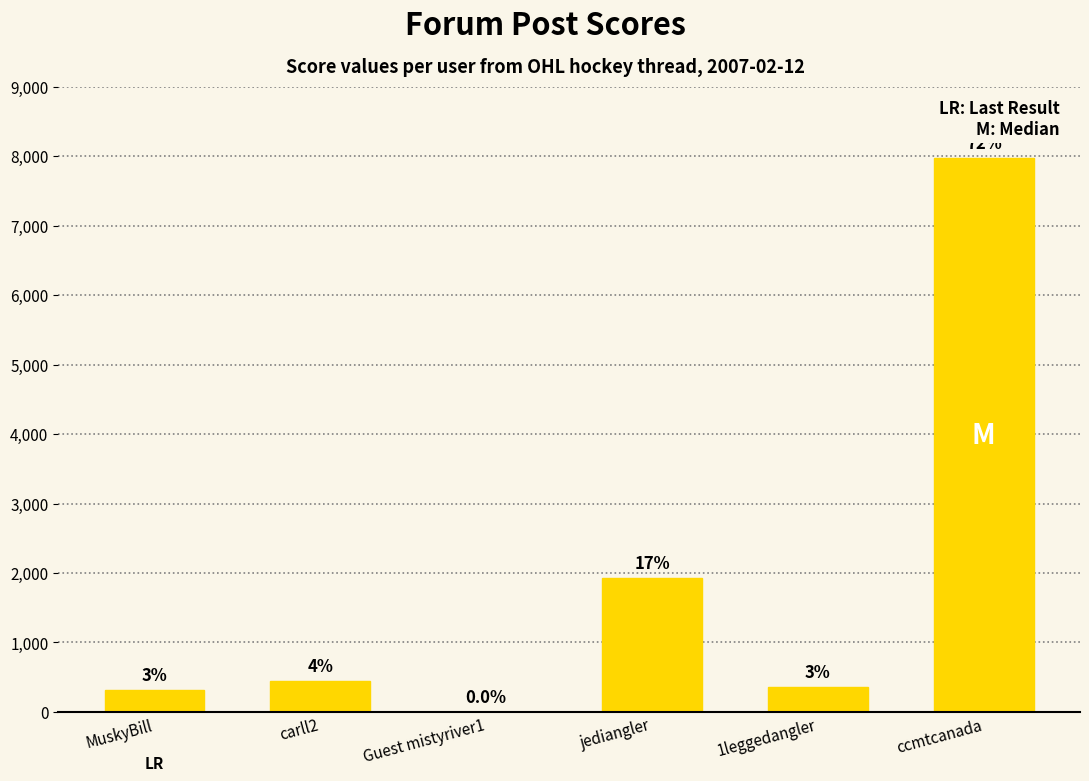

Reading left to right, list all the values displayed in this chart.

311	443	0	1923	364	7971